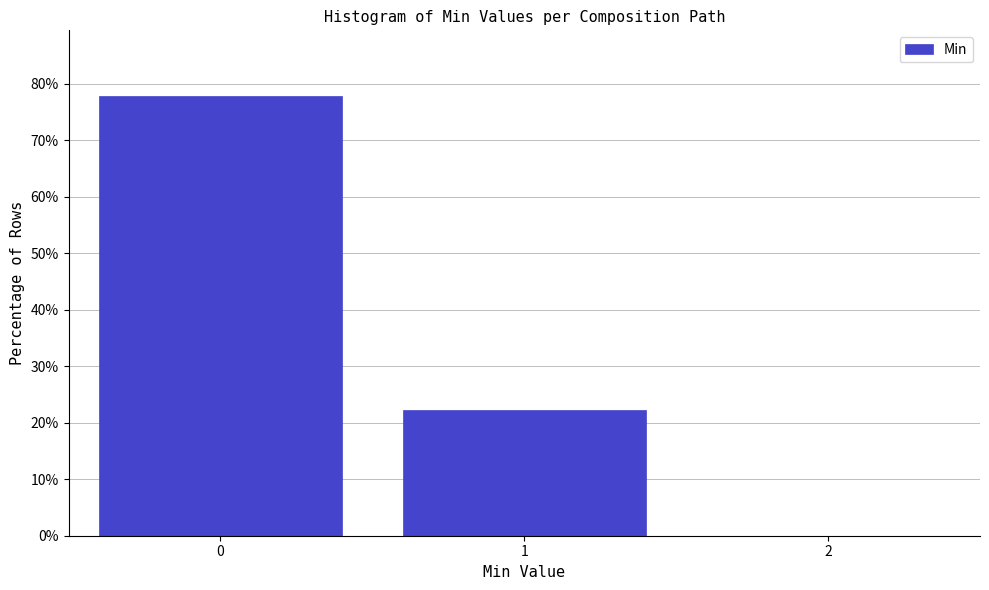

Reading right to left, extract all data points from this chart.

2=0.0	1=22.2	0=77.8